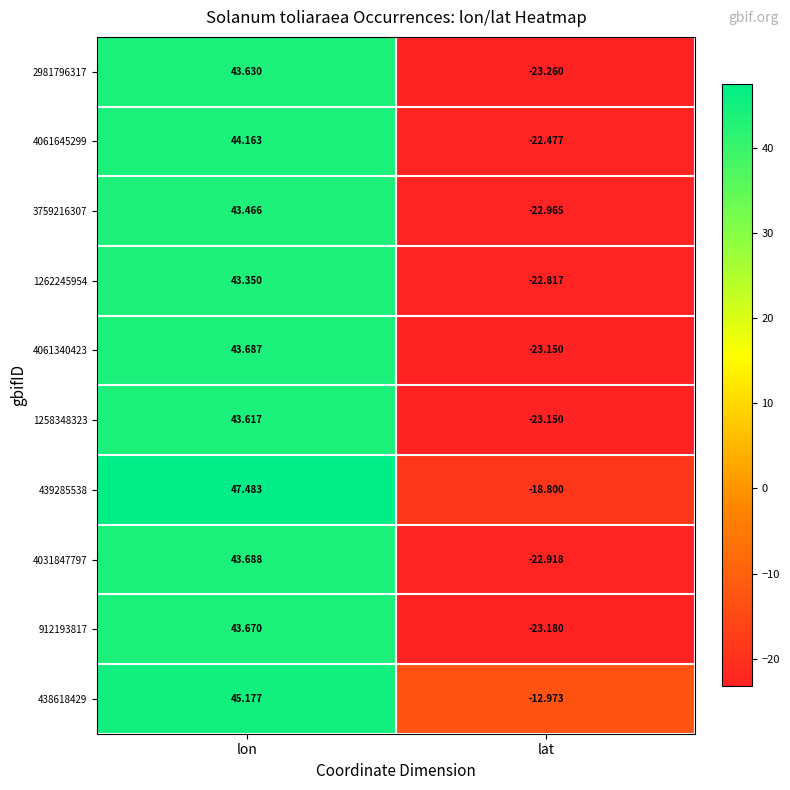

How many data points in 4061645299 are less than 44?

1